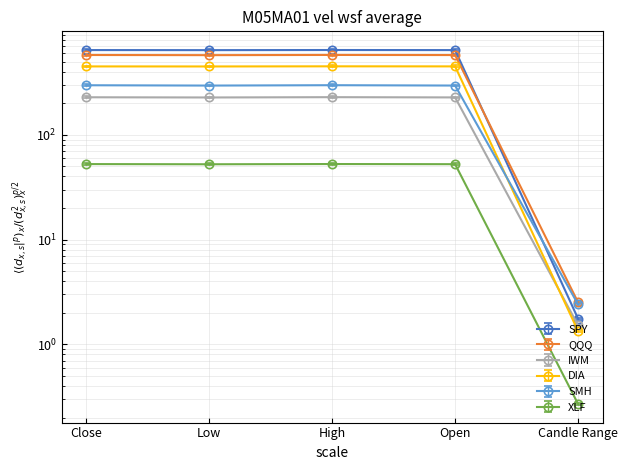

True or false: SMH and XLF intersect in this chart.

False